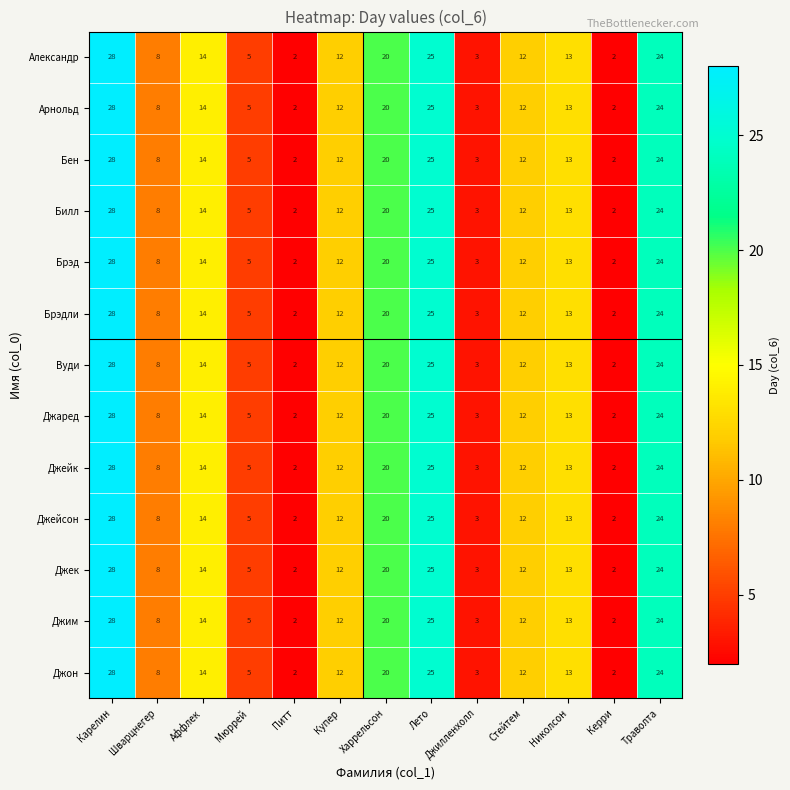

What is the average value of the Александр series?

13